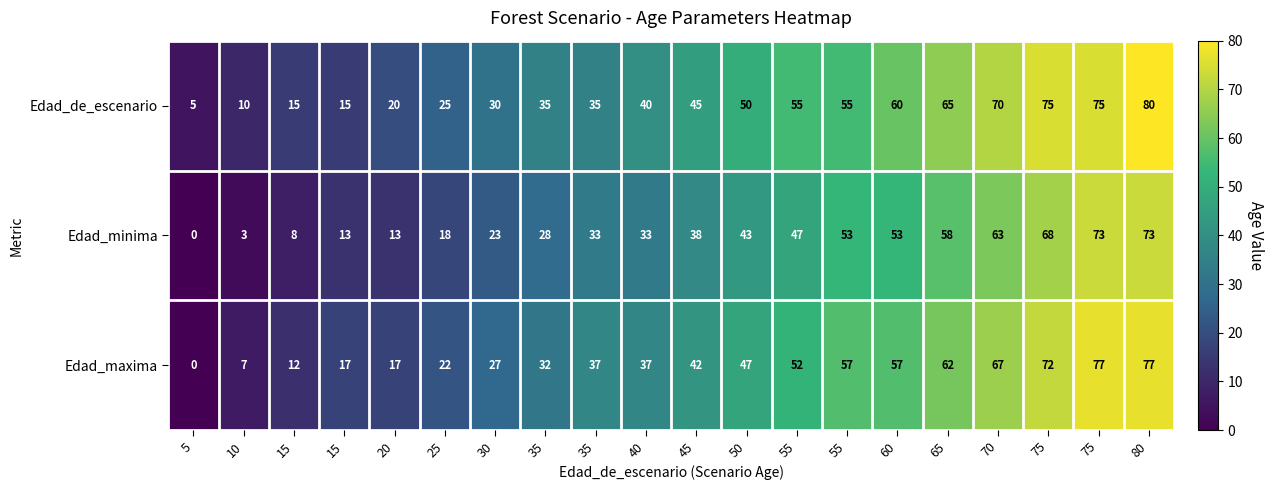

Reading left to right, list all the values displayed in this chart.

Edad_de_escenario: 5=5	10=10	15=15	15=15	20=20	25=25	30=30	35=35	35=35	40=40	45=45	50=50	55=55	55=55	60=60	65=65	70=70	75=75	75=75	80=80
Edad_minima: 5=0	10=3	15=8	15=13	20=13	25=18	30=23	35=28	35=33	40=33	45=38	50=43	55=47	55=53	60=53	65=58	70=63	75=68	75=73	80=73
Edad_maxima: 5=0	10=7	15=12	15=17	20=17	25=22	30=27	35=32	35=37	40=37	45=42	50=47	55=52	55=57	60=57	65=62	70=67	75=72	75=77	80=77